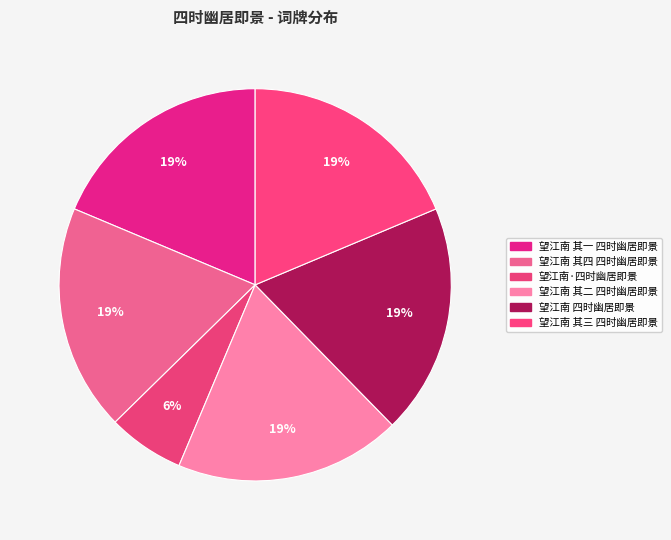

Count the number of slices in the pie.

6